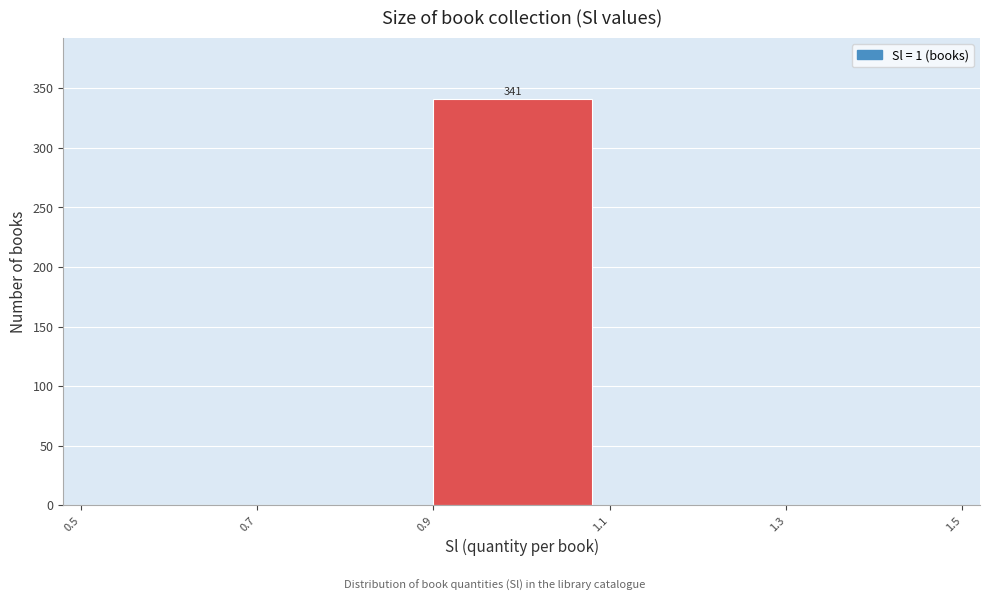

Over which range of the x-axis is the bar tallest?

0.9 to 1.1